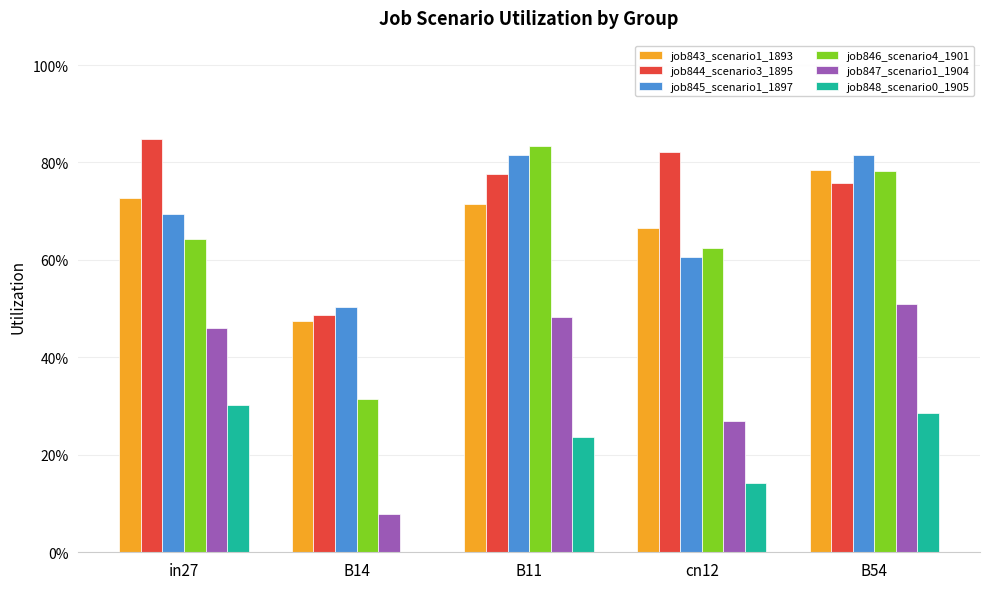

Are the bars horizontal?

No